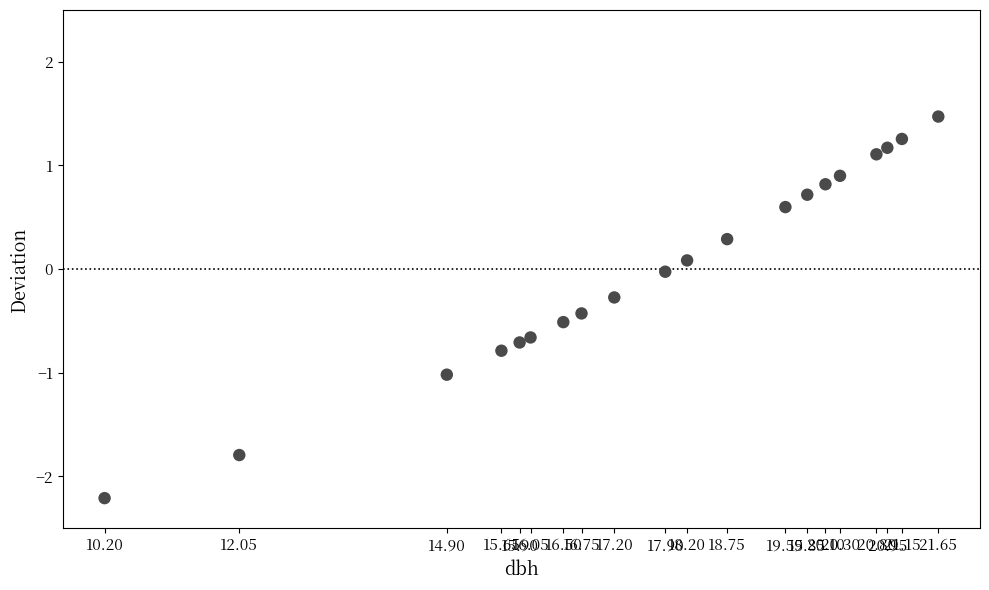

What is the range of Y values (max minus min)?

3.7